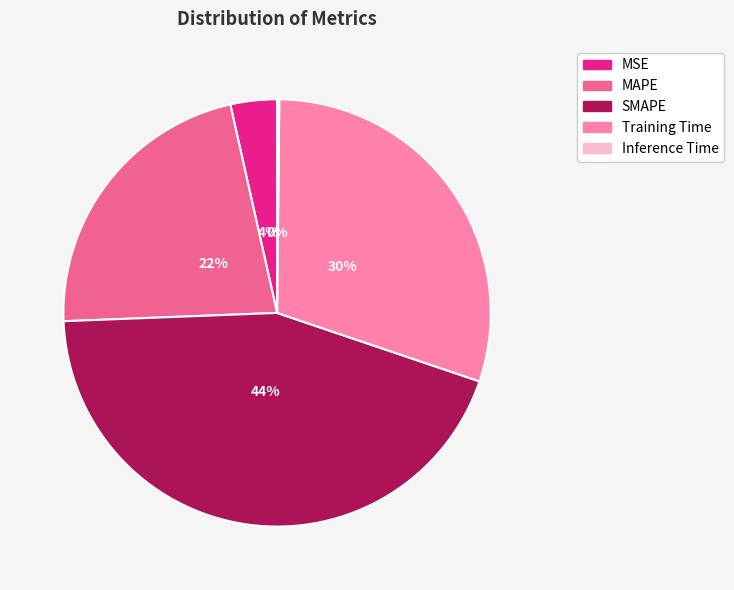

To the nearest percent, what percentage of the pie is MAPE?

22%